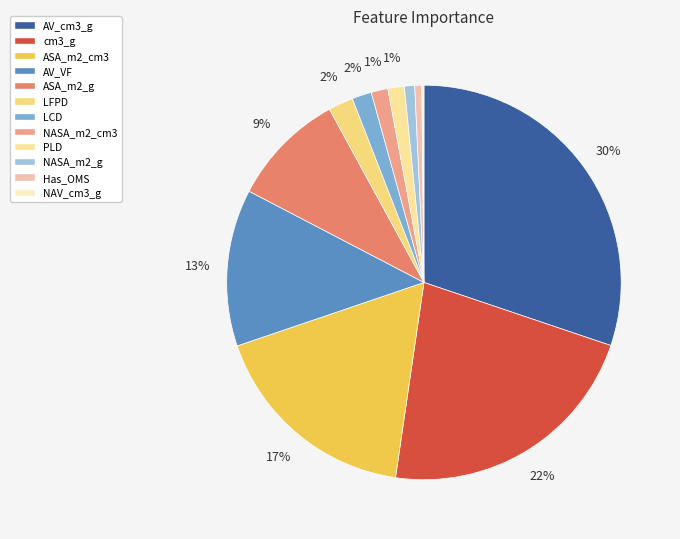

What percentage do Has_OMS and PLD together represent?

1.9%